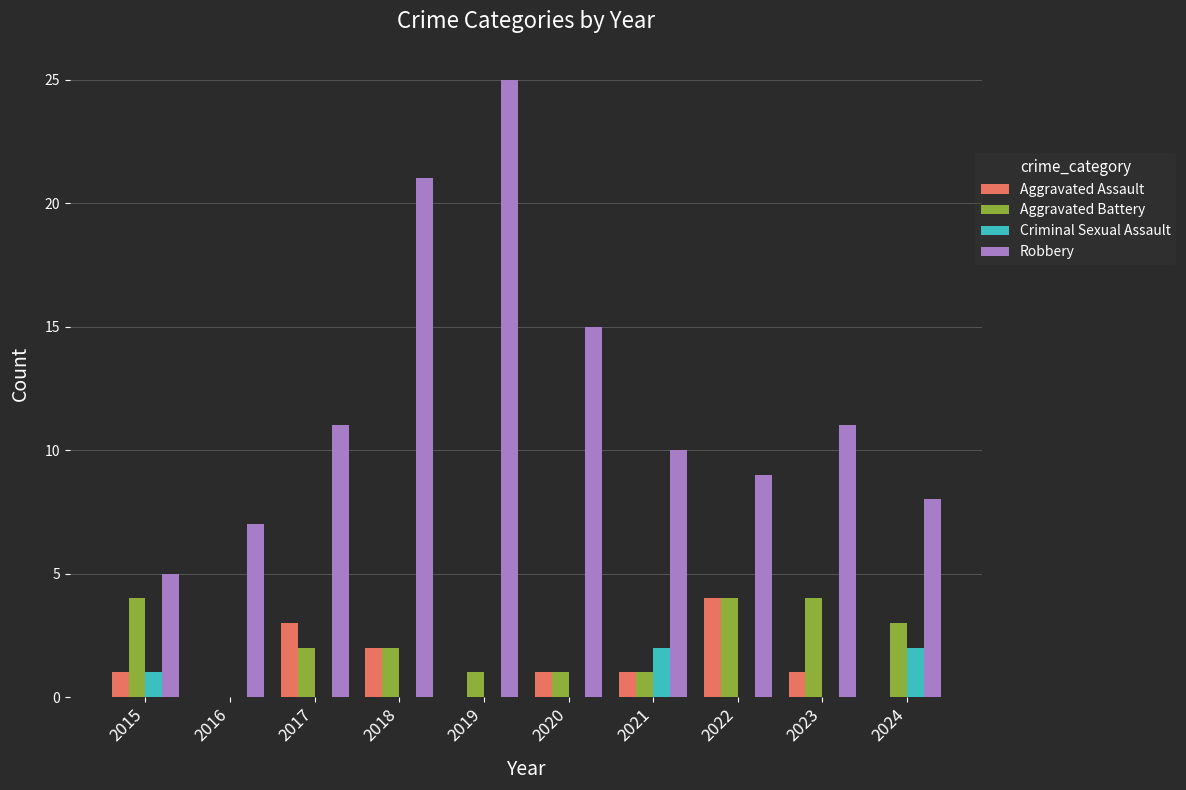

What is the spread (max minus min) of values at 2020?

15